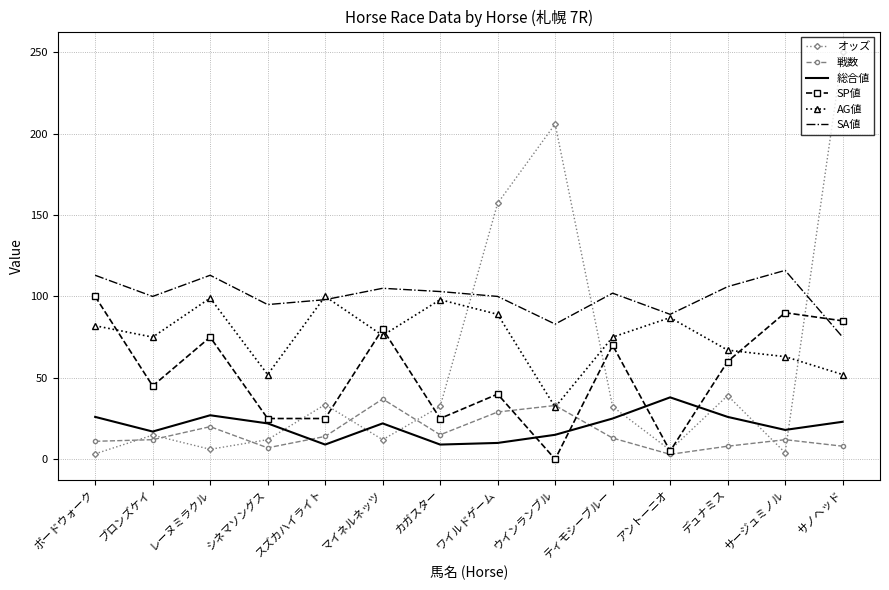

Which series has the largest range (max minus min)?

オッズ